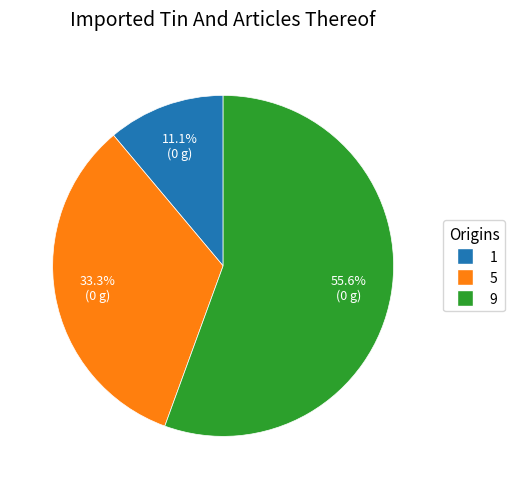

Combined, do 1 and 5 account for over 50%?

No